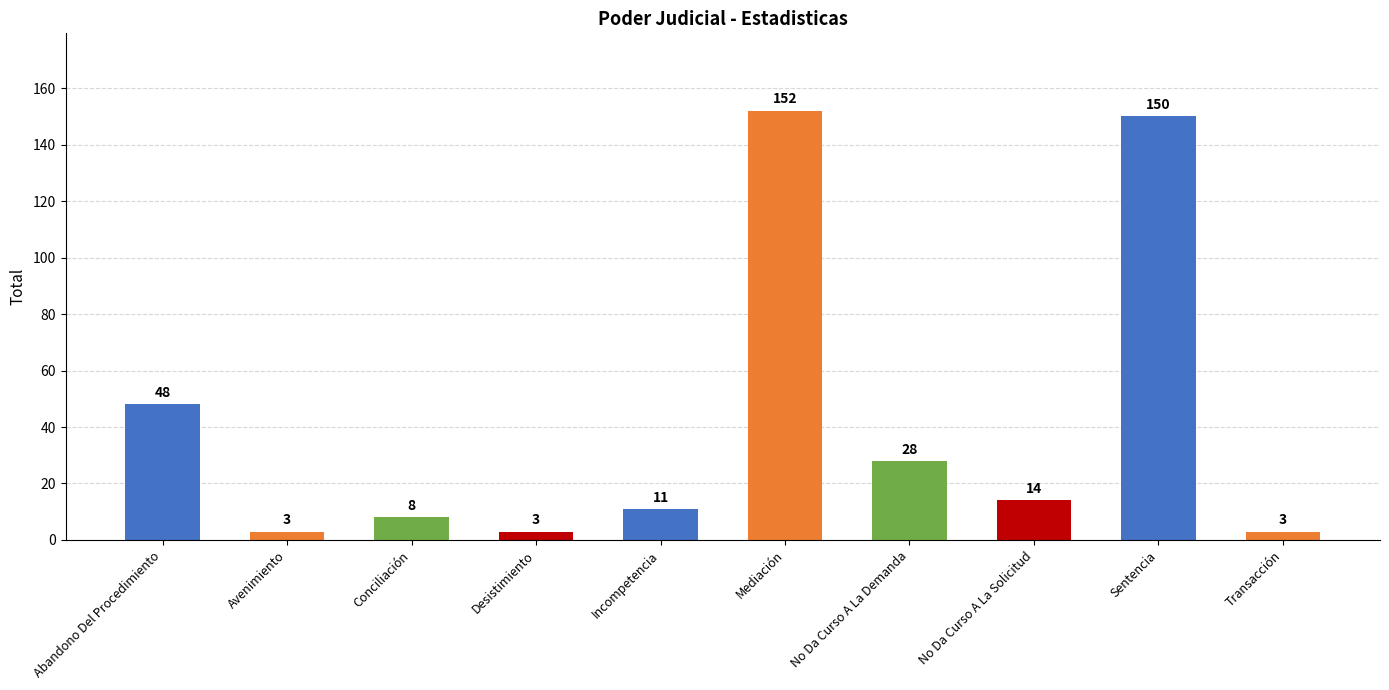

Is it true that the value at Sentencia is 211?

False